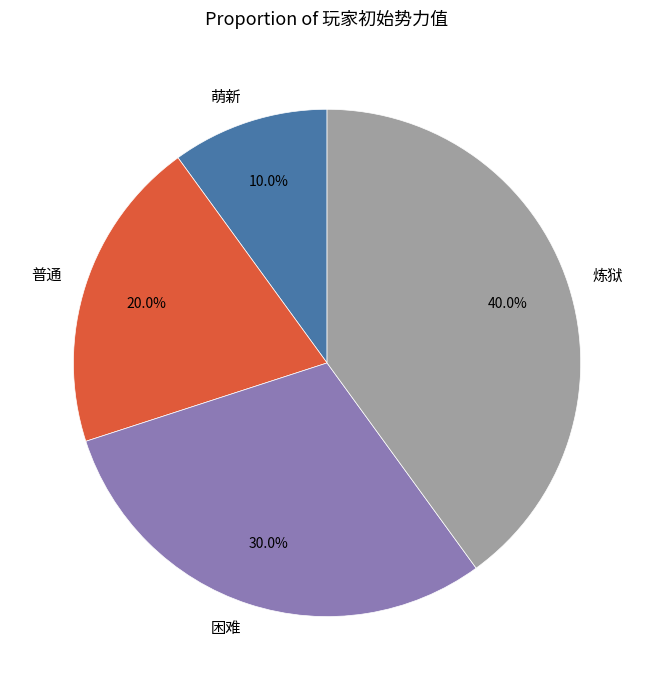

What percentage is the 炼狱 slice, to the nearest percent?

40%